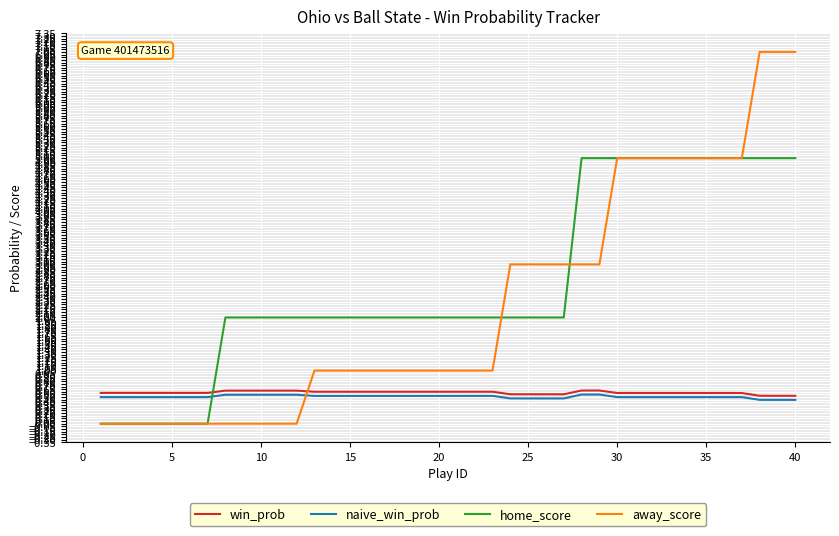

Rank the series by their maximum value, from lowest to highest.

naive_win_prob, win_prob, home_score, away_score